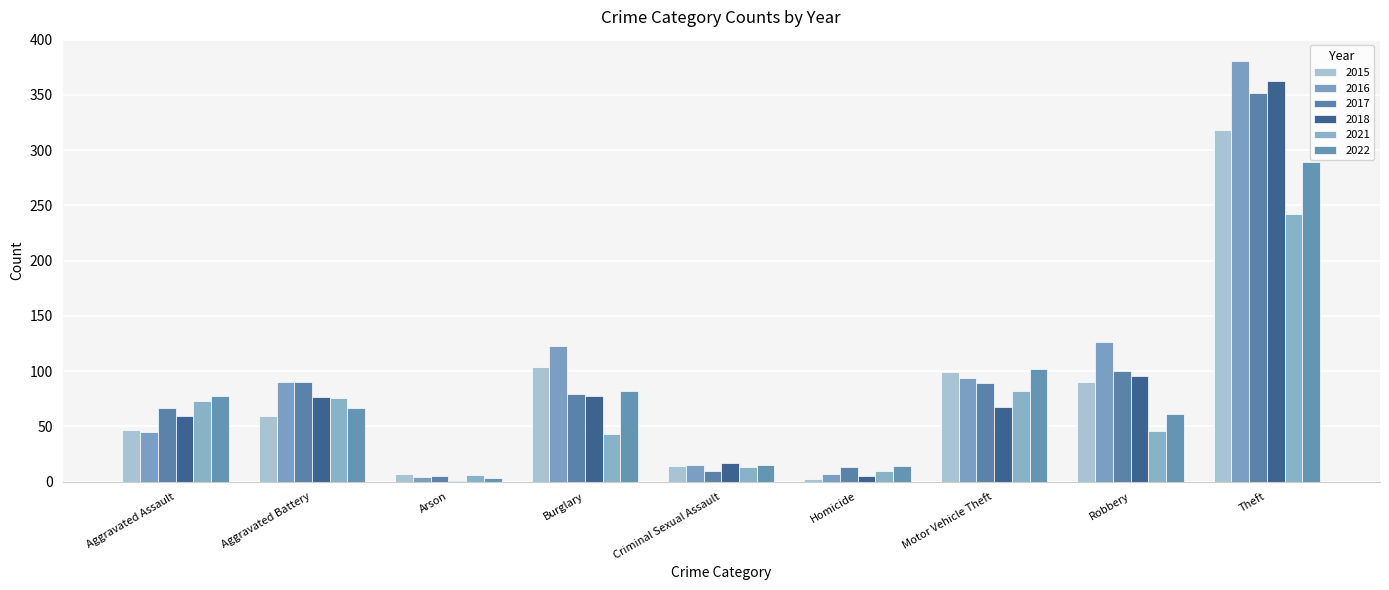

At which category is the sum across all series the highest?

Theft